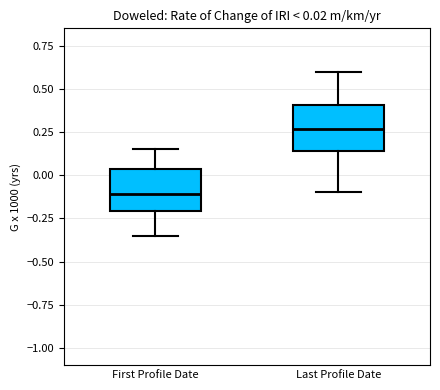

Which box's median line is the lowest?

First Profile Date